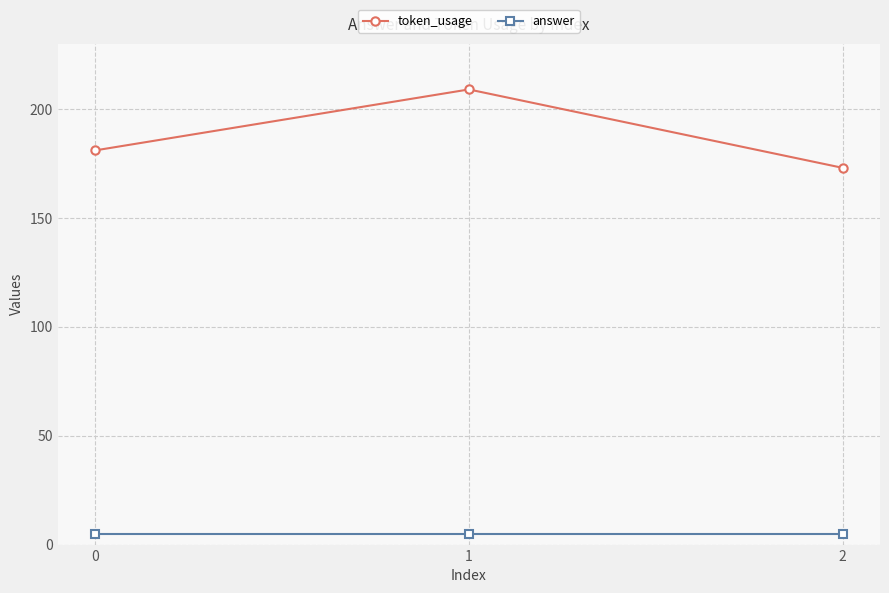

List the series in order of their peak value, highest first.

token_usage, answer